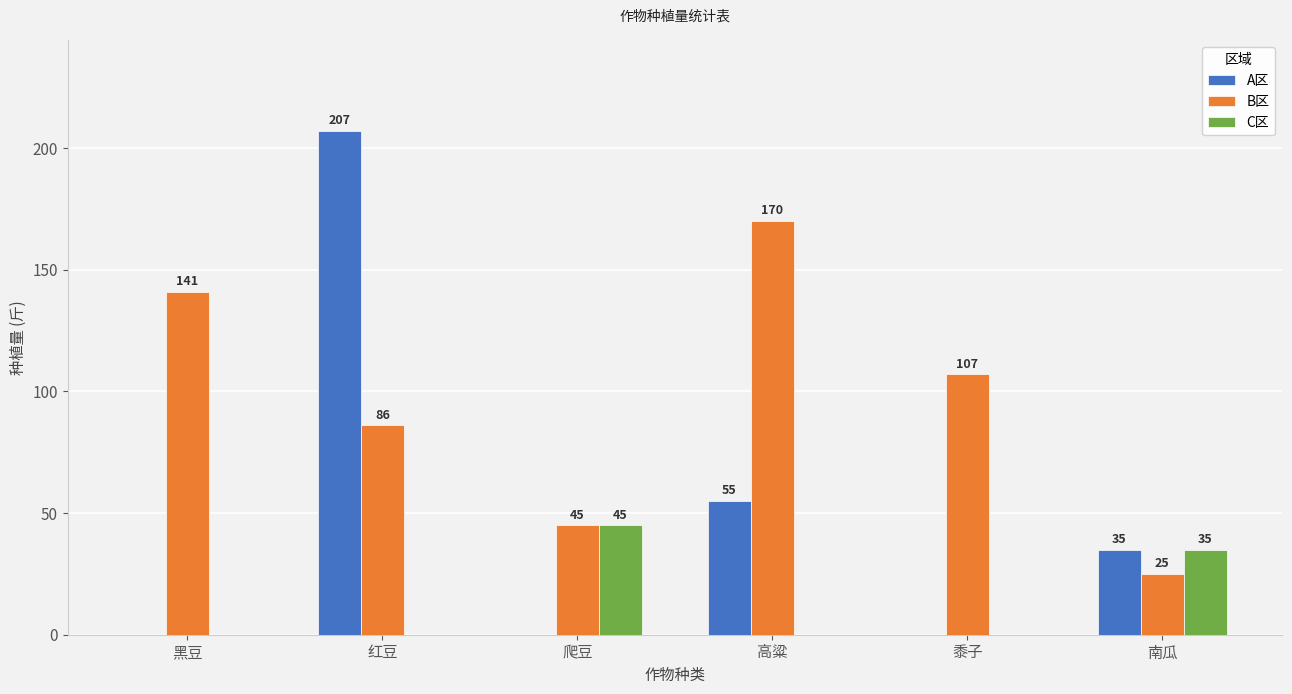

What is the maximum value shown in the chart?

207